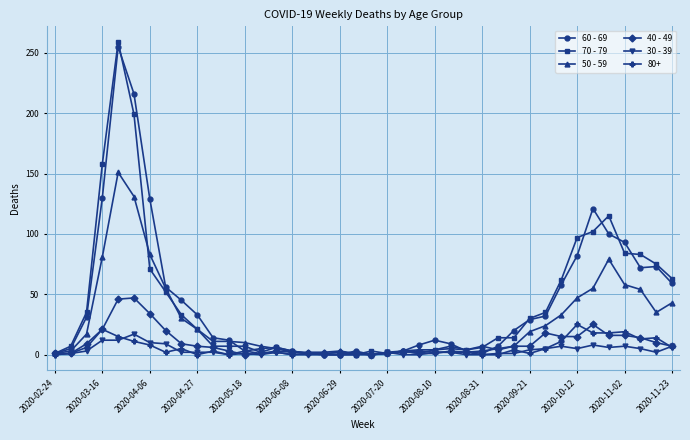

Which series has the widest spread of values?

70 - 79